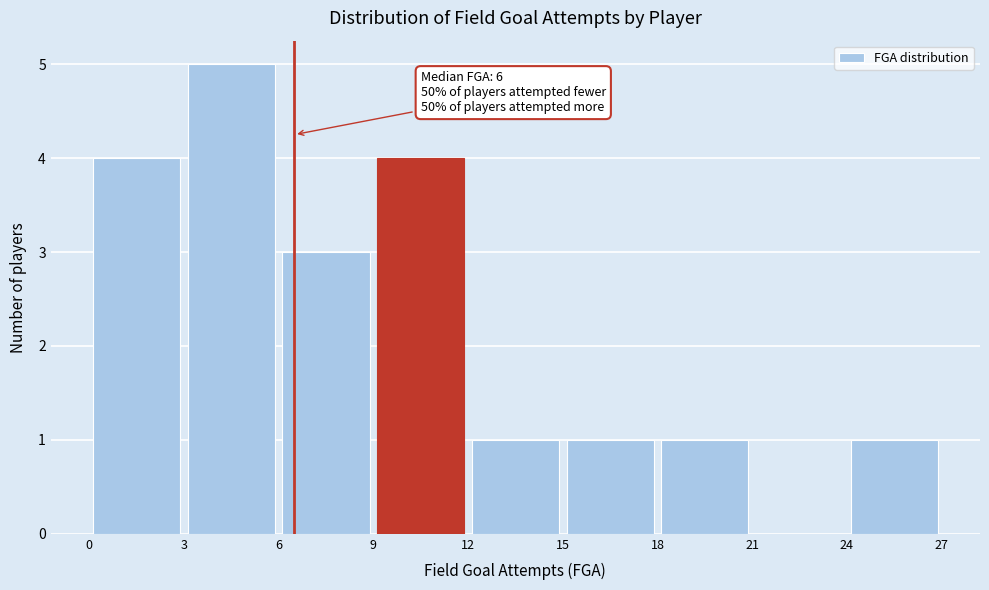

Which range on the x-axis has the tallest bar?

3 to 6